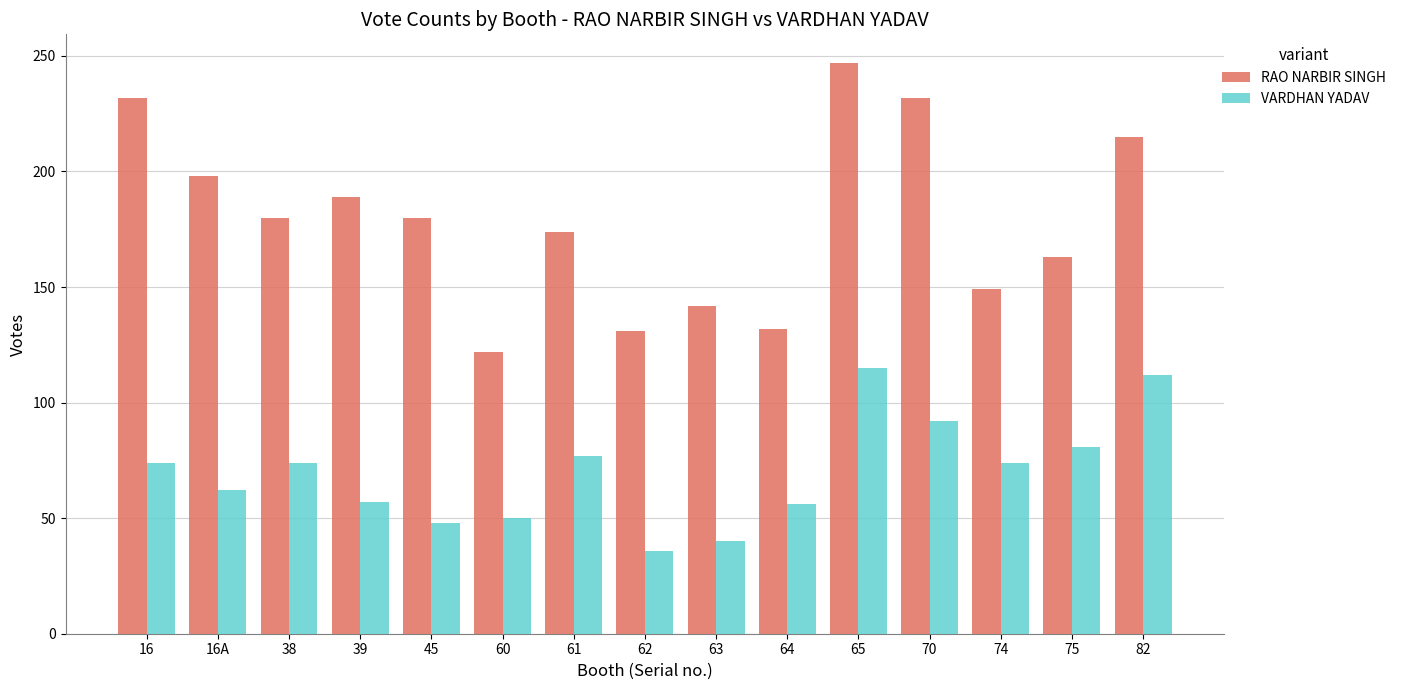

What is the sum of all VARDHAN YADAV values?

1048